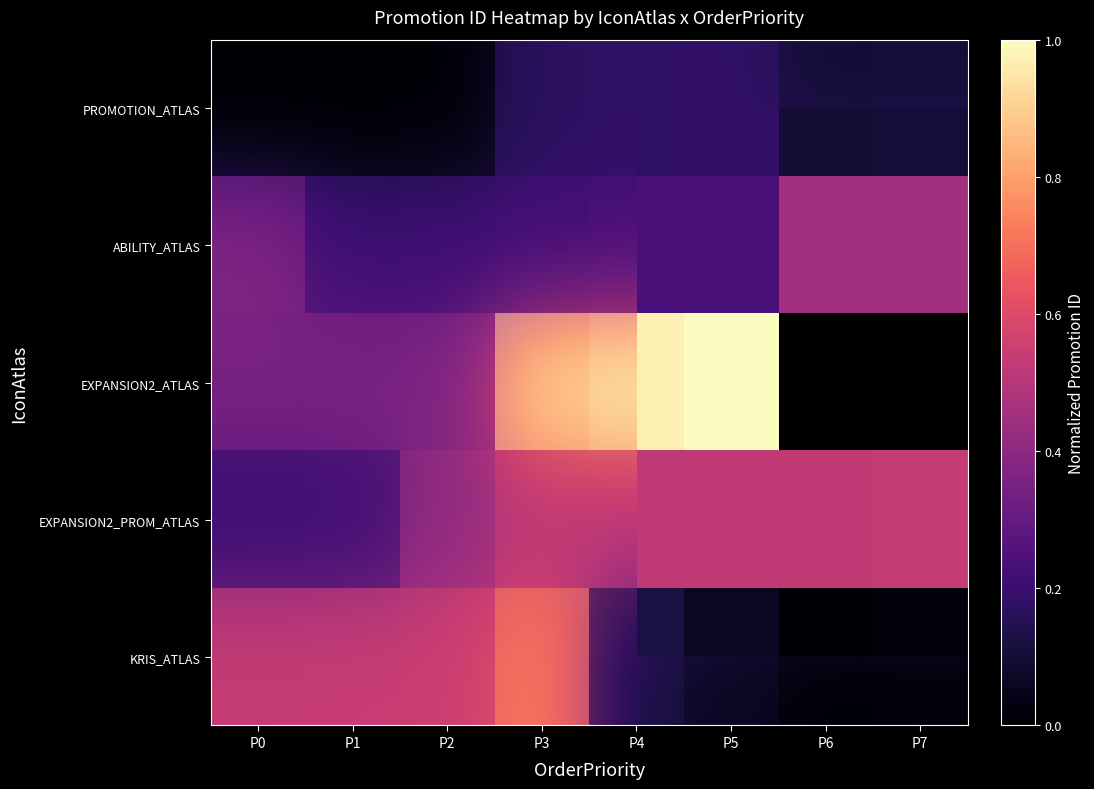

Rank the series at P3 from highest to lowest value.

EXPANSION2_ATLAS, KRIS_ATLAS, EXPANSION2_PROM_ATLAS, ABILITY_ATLAS, PROMOTION_ATLAS